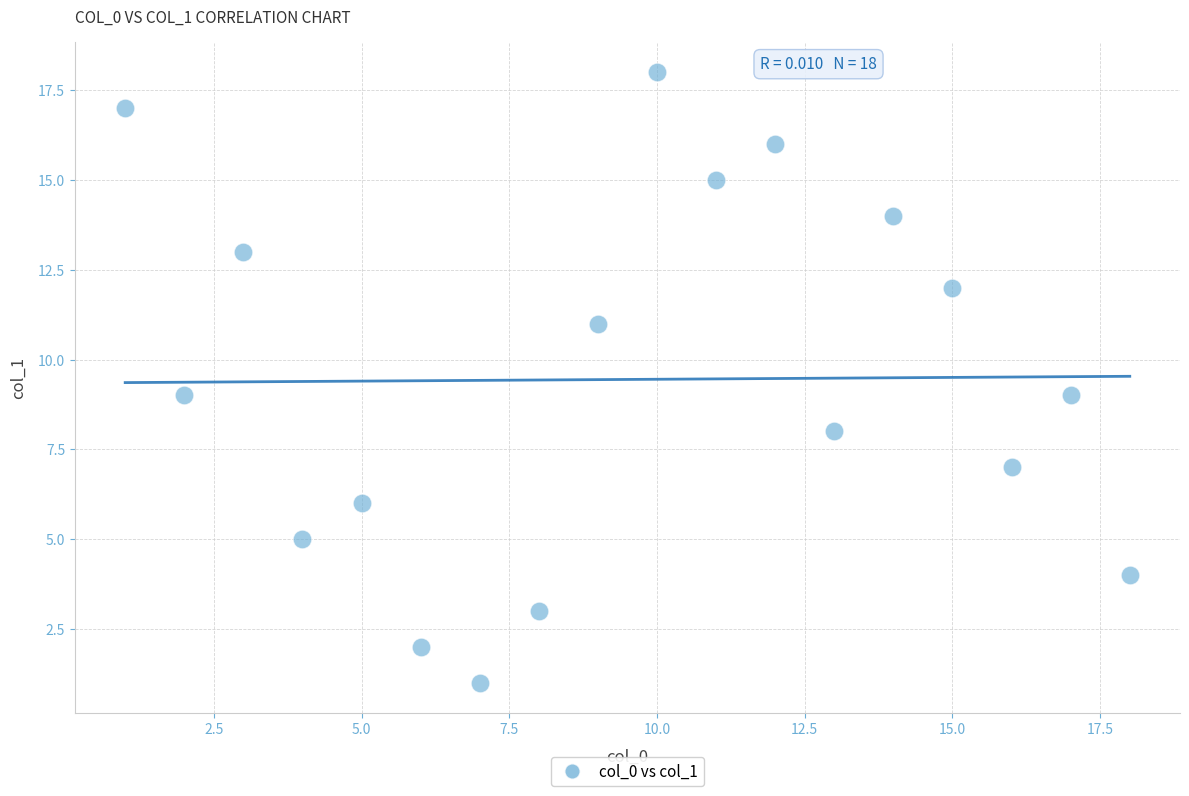

What is the range of Y values (max minus min)?

17